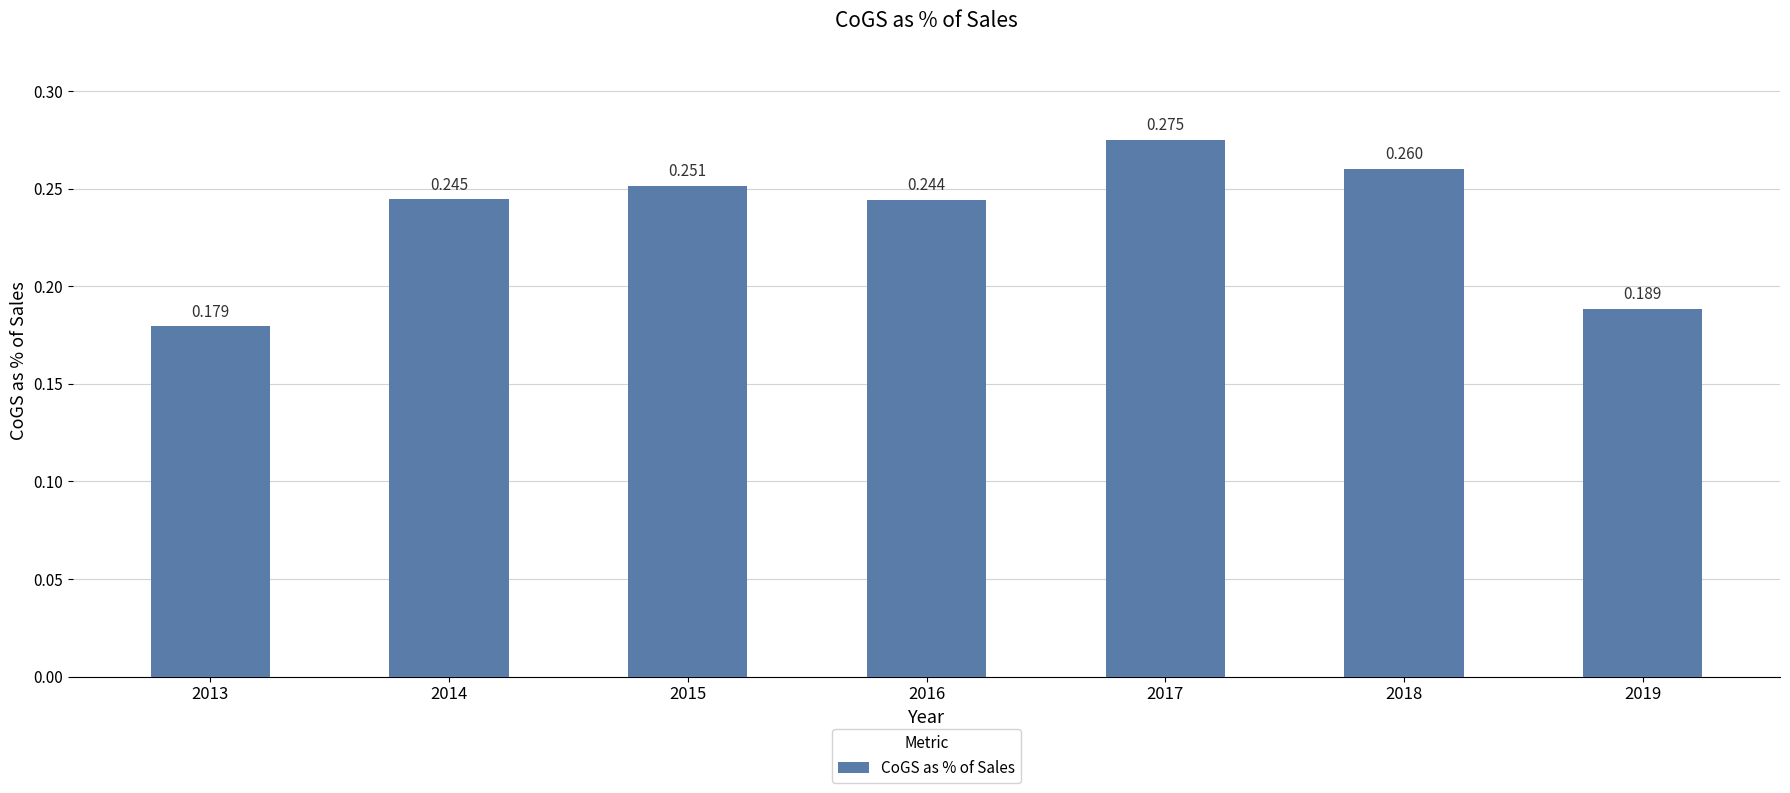

Are the bars horizontal?

No